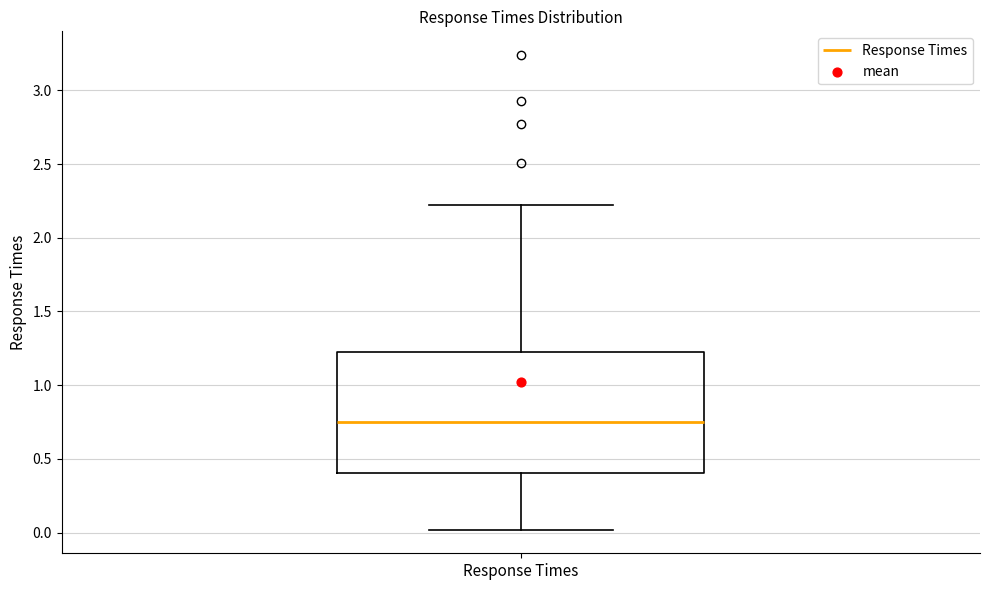

Transcribe this box plot: give where the median line is, the range the box spans, and where the two whiskers end, as read against the y-axis. The values are not printed on the chart, so give them approximately, as read against the axis.

median 0.75, box 0.40 to 1.20, whiskers 0.00 to 2.20